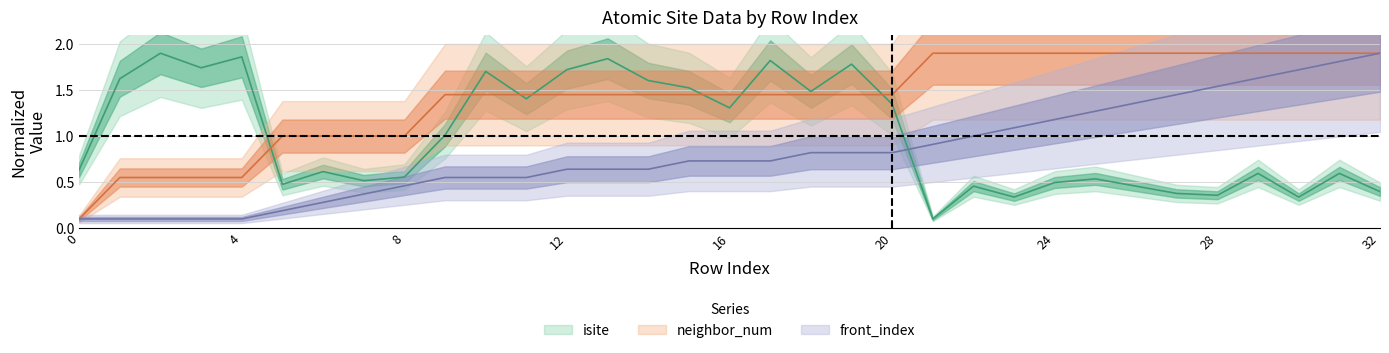

Which category has the highest value in the neighbor_num series?

21